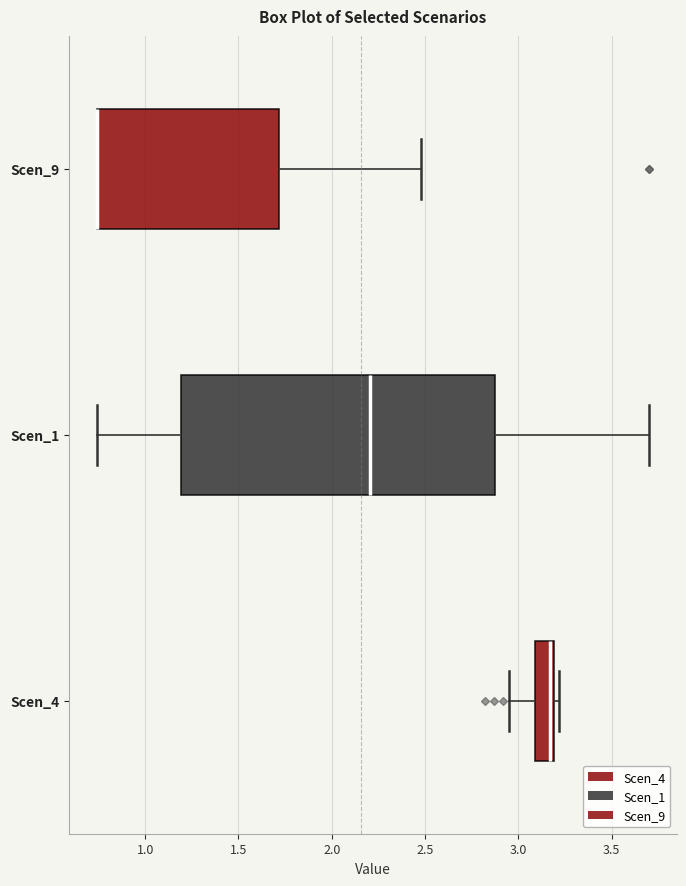

Reading bottom to top, transcribe this box plot: for each box, give where its median line is, the range the box spans, and where its two whiskers end, as read against the x-axis. The values are not printed on the chart, so give them approximately, as read against the axis.

Scen_4: median 3.15, box 3.10 to 3.20, whiskers 2.95 to 3.20 (just right of the box's right edge)
Scen_1: median 2.20, box 1.20 to 2.85, whiskers 0.75 to 3.70
Scen_9: median 0.75 (drawn on the box's left edge), box 0.75 to 1.70, whiskers 0.75 to 2.50